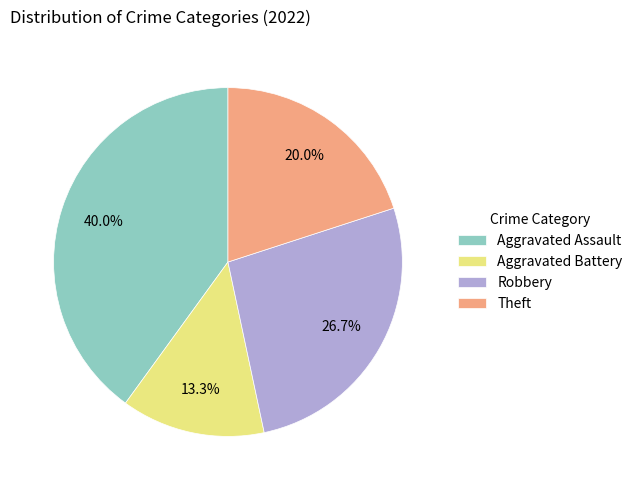

Is there a majority slice in this chart?

No